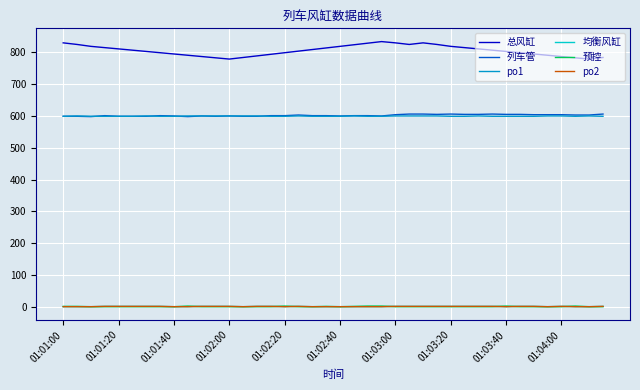

Does the chart display data point markers on the line(s)?

No